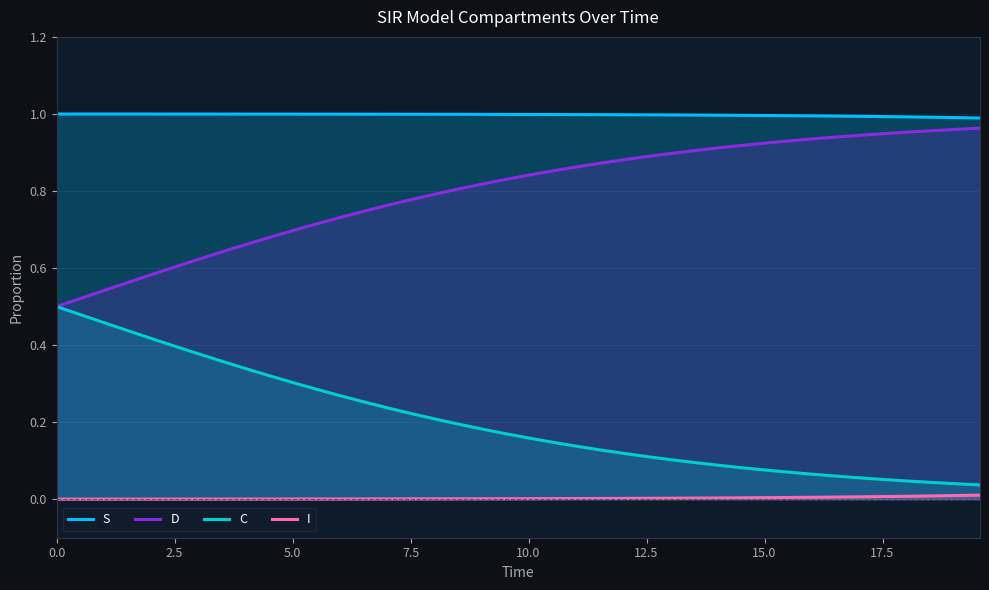

What are all the series names shown in the legend?

S, D, C, I